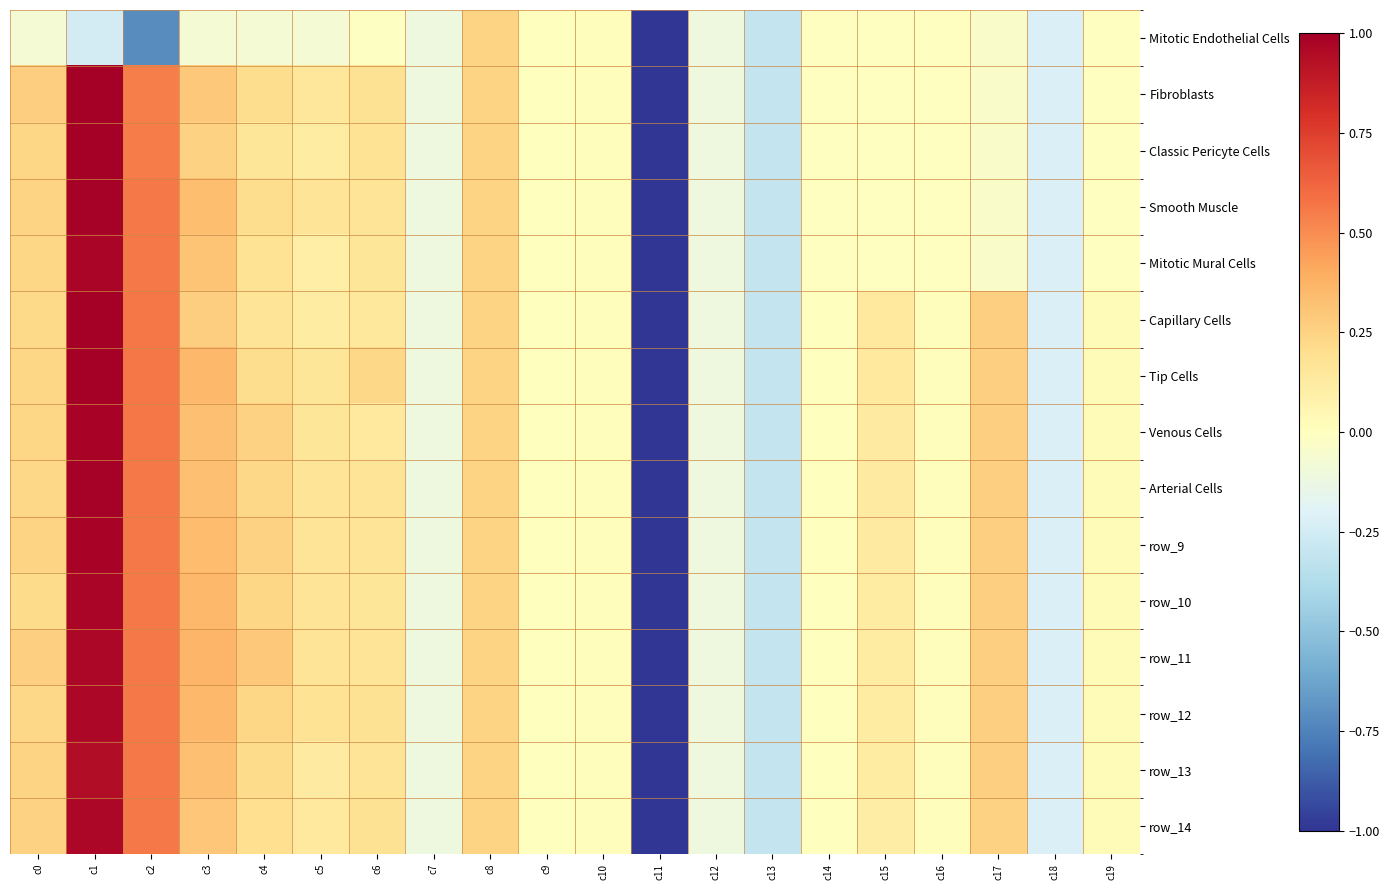

What is the greatest value displayed?

1.0